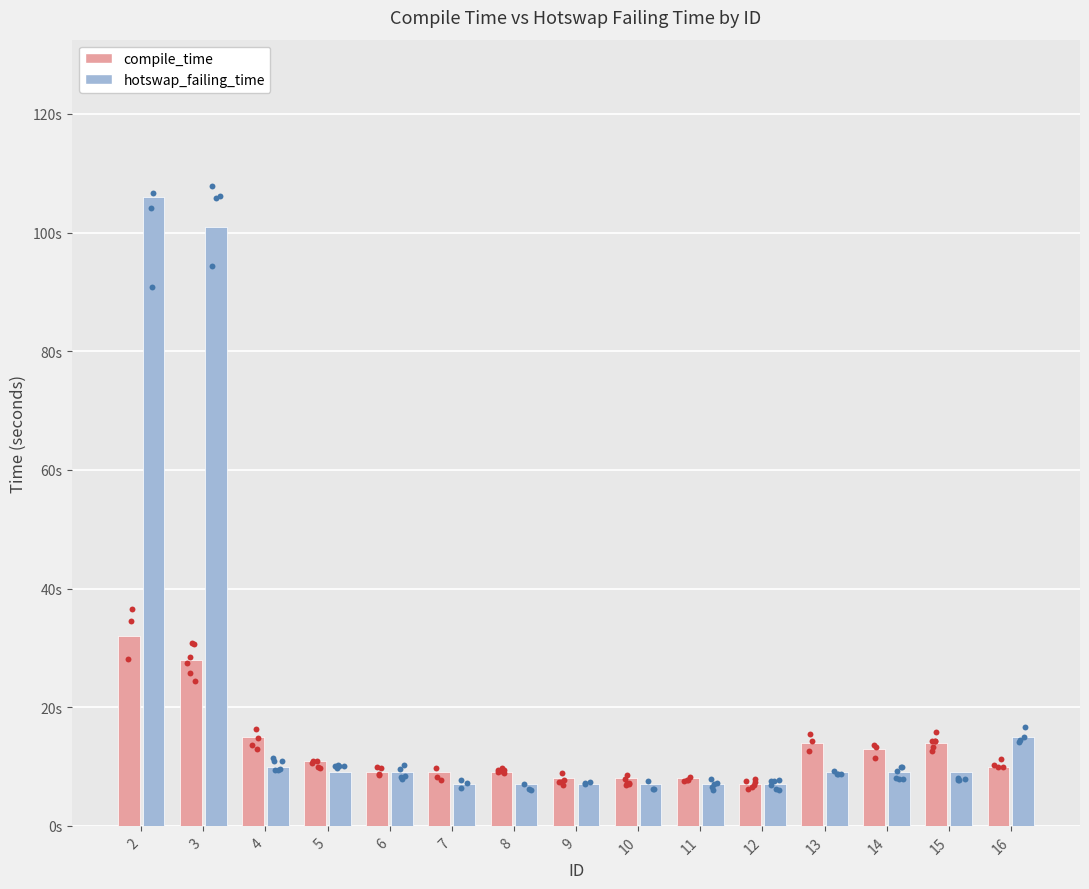

Which series contains the lowest Y value?

compile_time